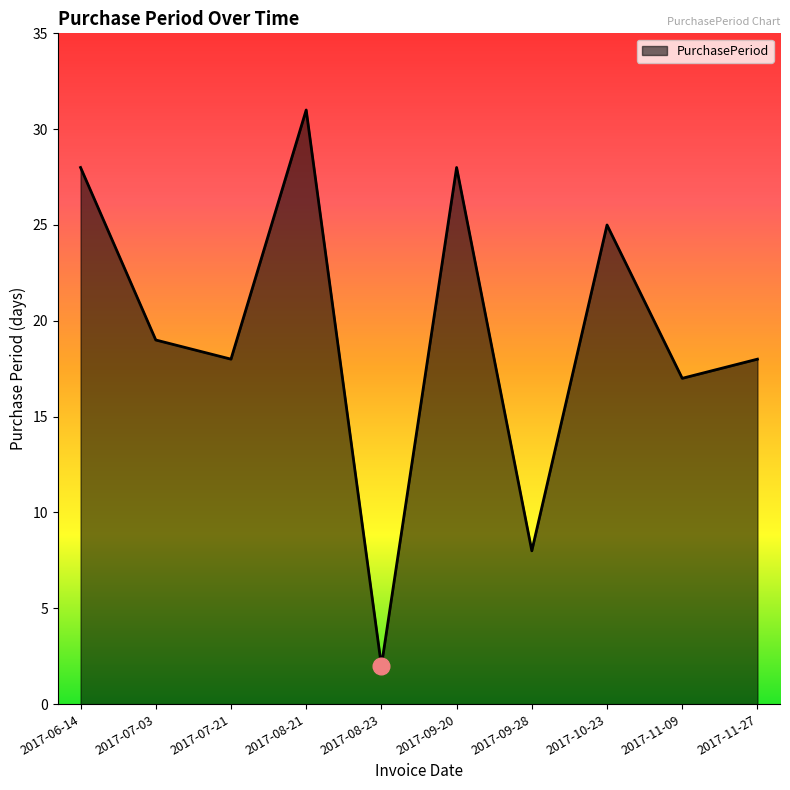

At which category does the data reach its first local valley?

2017-07-21